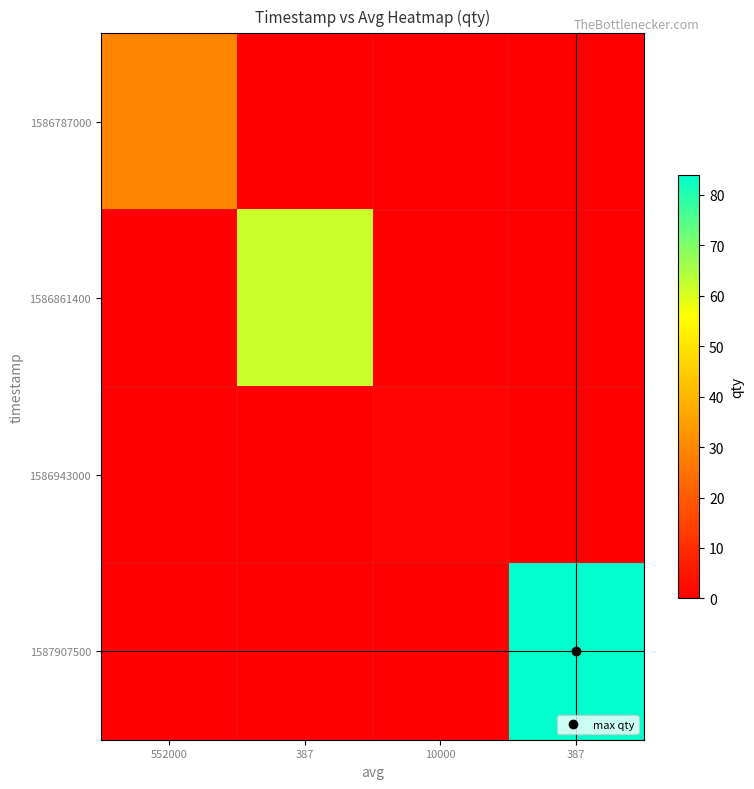

Which series has the largest total across all categories?

1587907500